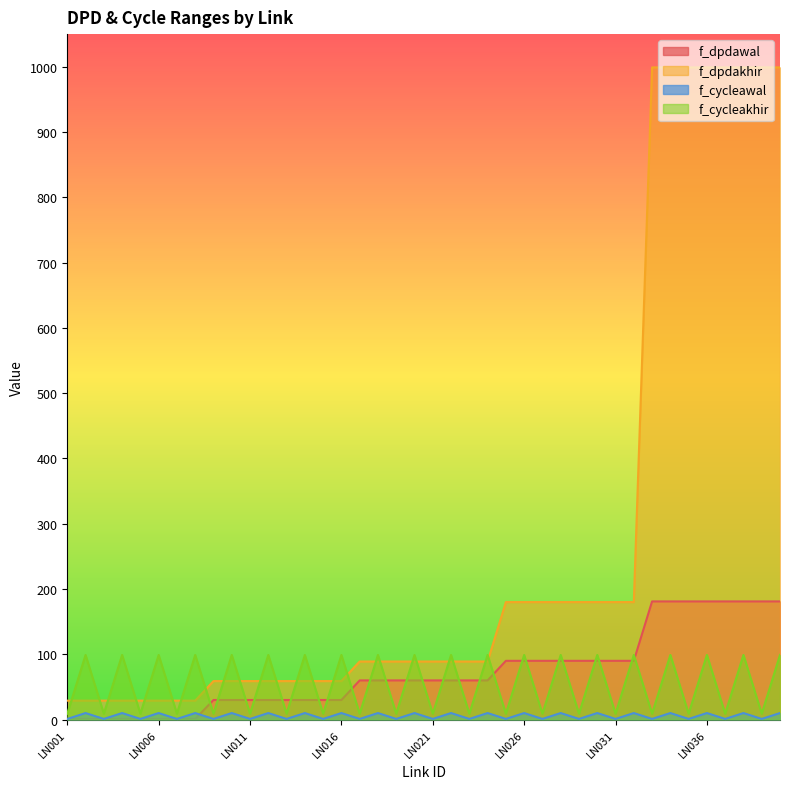

What is the sum of the f_cycleakhir values at LN017 and LN031?

18